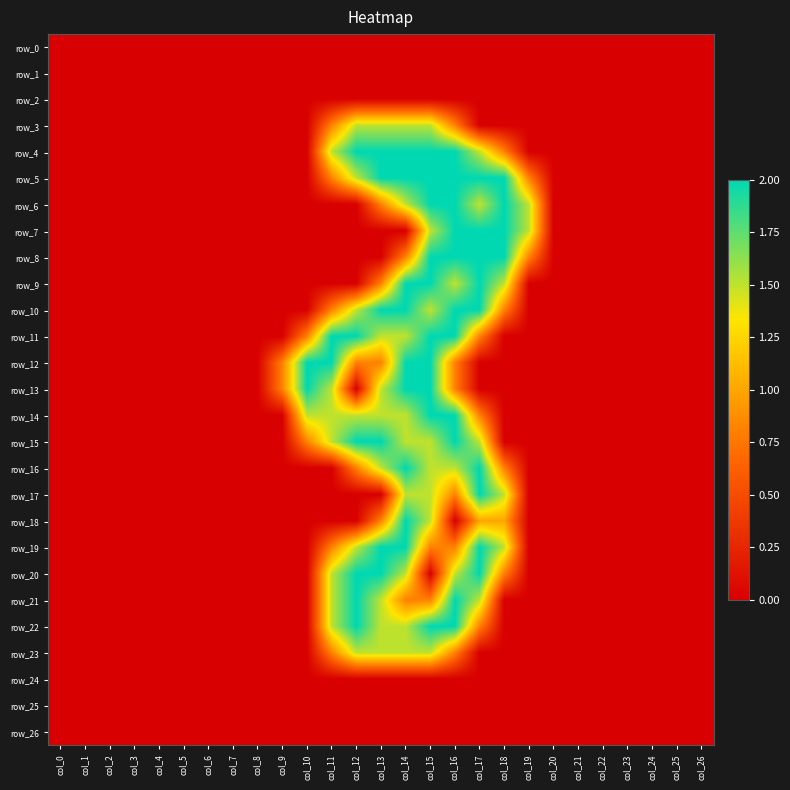

What is the difference between the second highest and minimum values in the row_18 series?

1.5